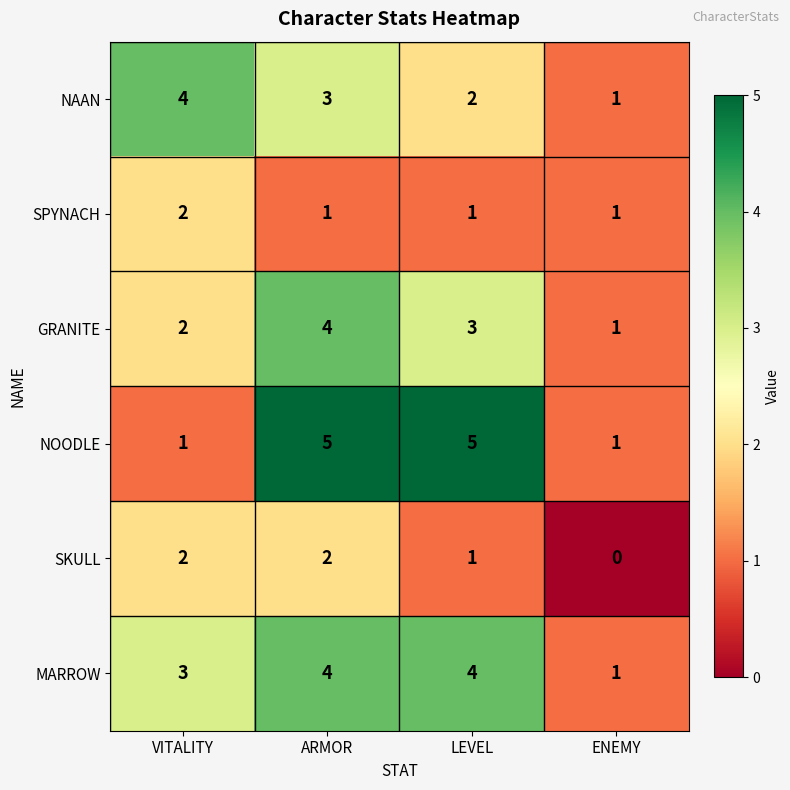

At how many categories does at least one series exceed 2?

3